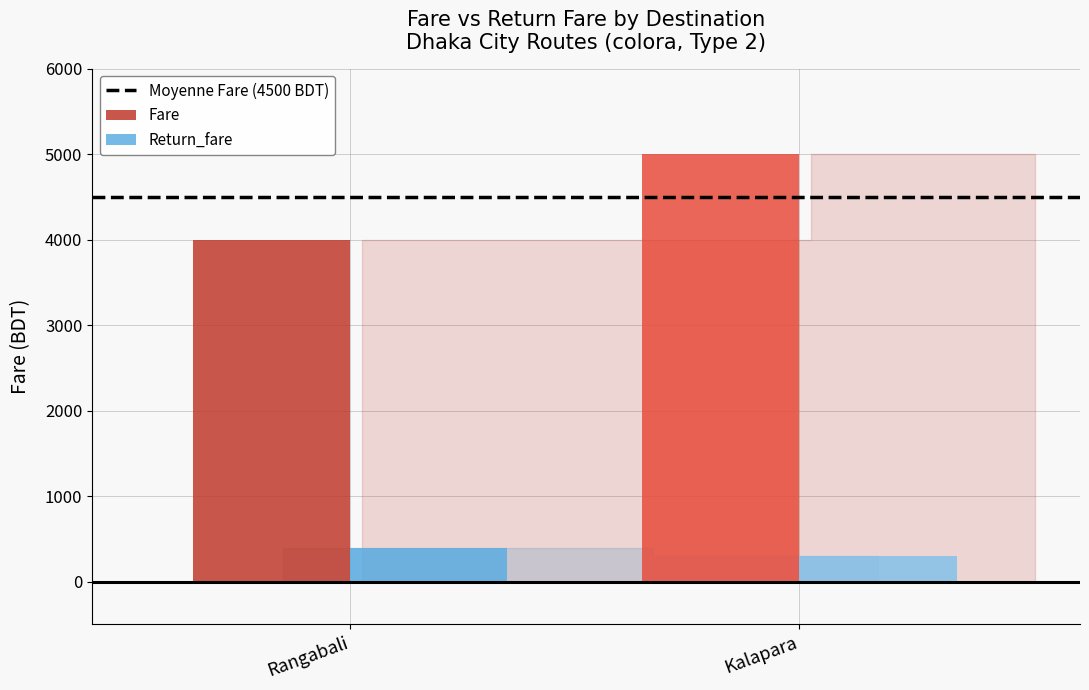

What is the sum of the Return_fare values at Rangabali and Kalapara?

700